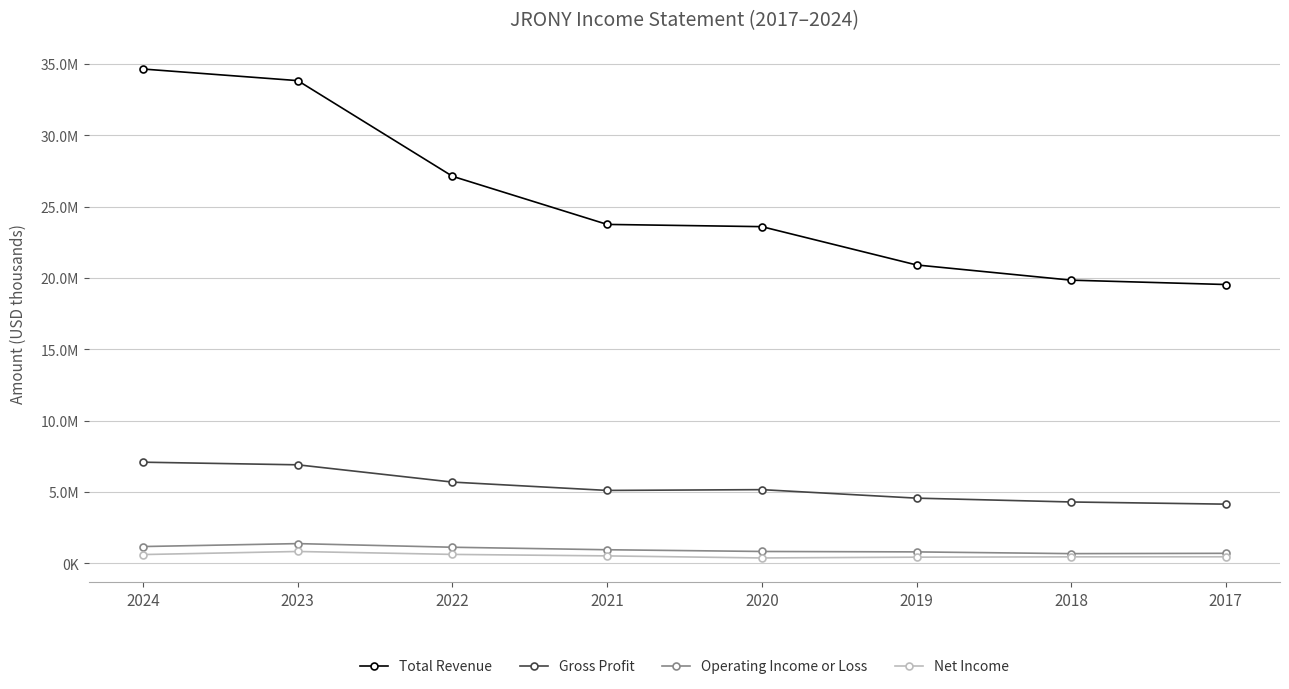

What is the difference between the Total Revenue values at 2018 and 2022?

7279700